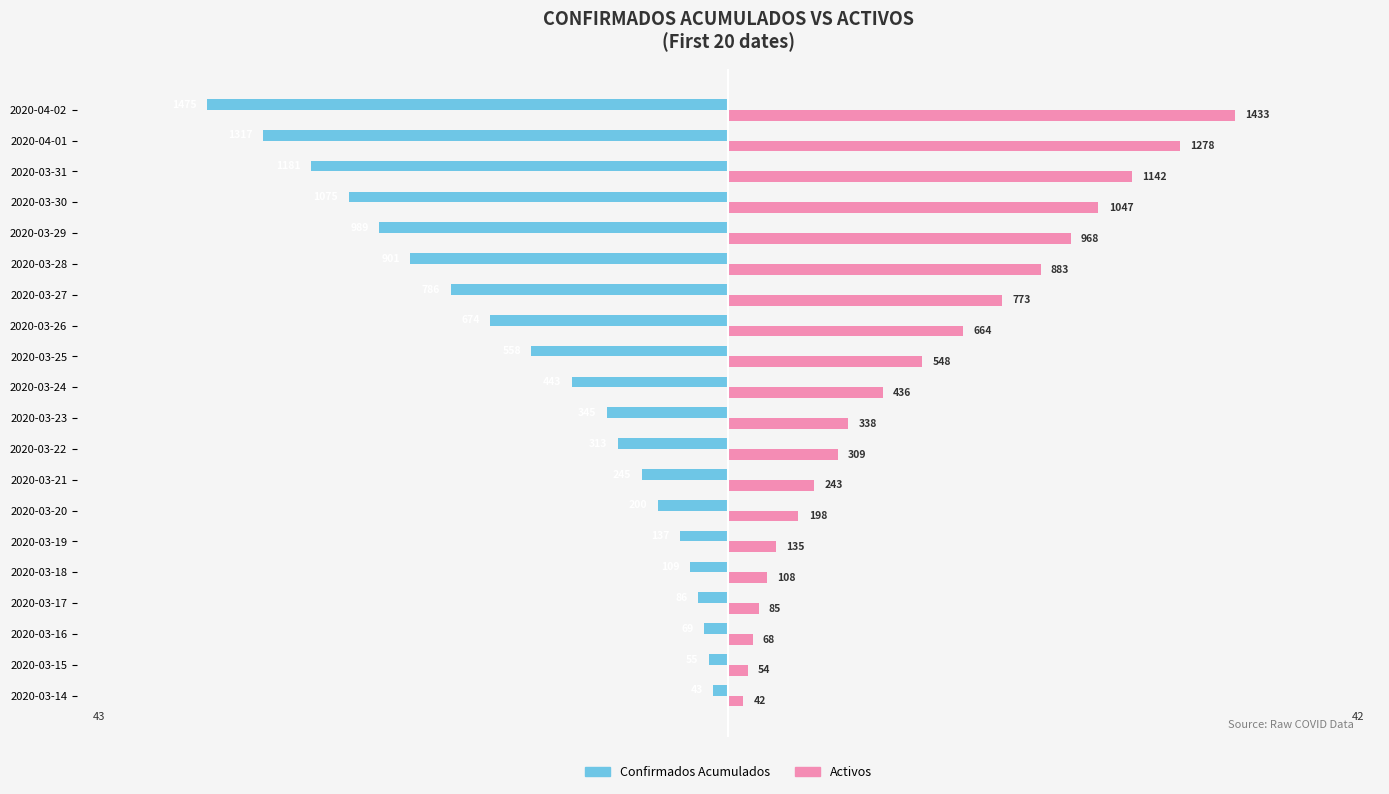

Where is Confirmados Acumulados nearest to the value -759?

2020-03-27